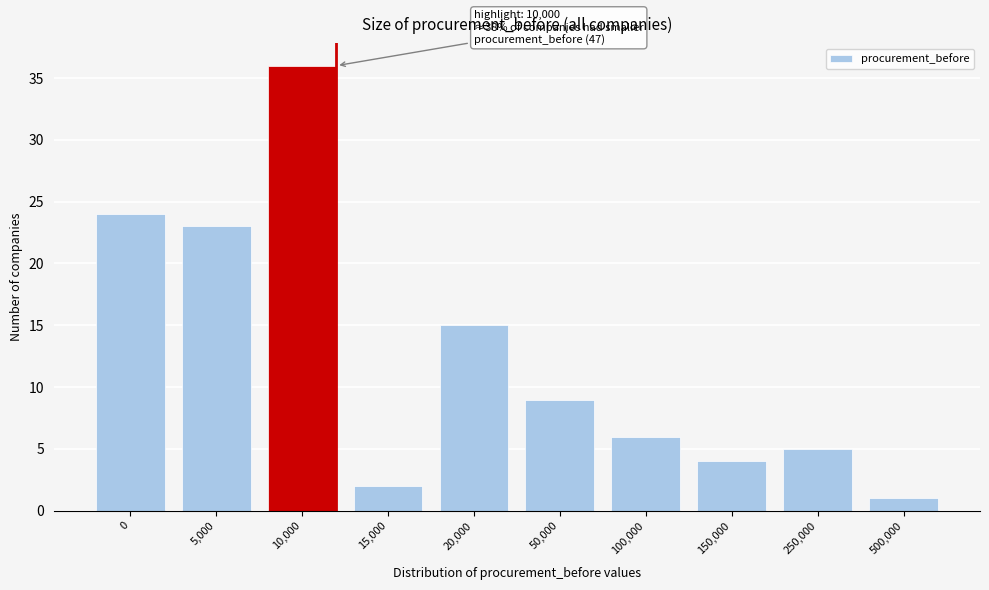

Reading right to left, what are all the values shown in this chart?

500,000=1	250,000=5	150,000=4	100,000=6	50,000=9	20,000=15	15,000=2	10,000=36	5,000=23	0=24